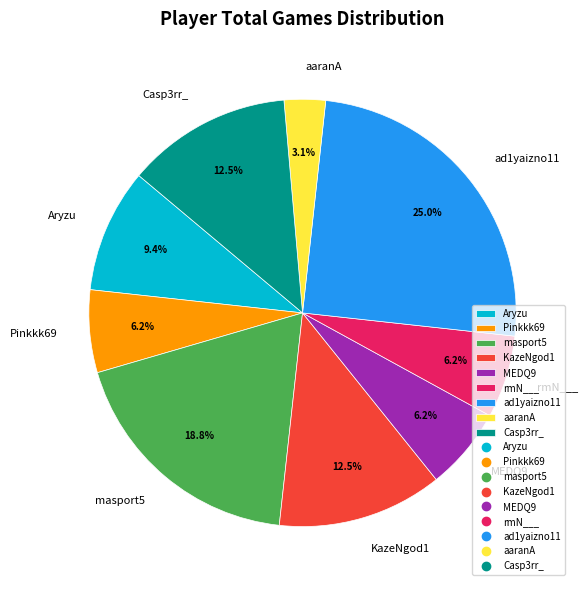

What portion of the pie excludes Pinkkk69?

93.7%